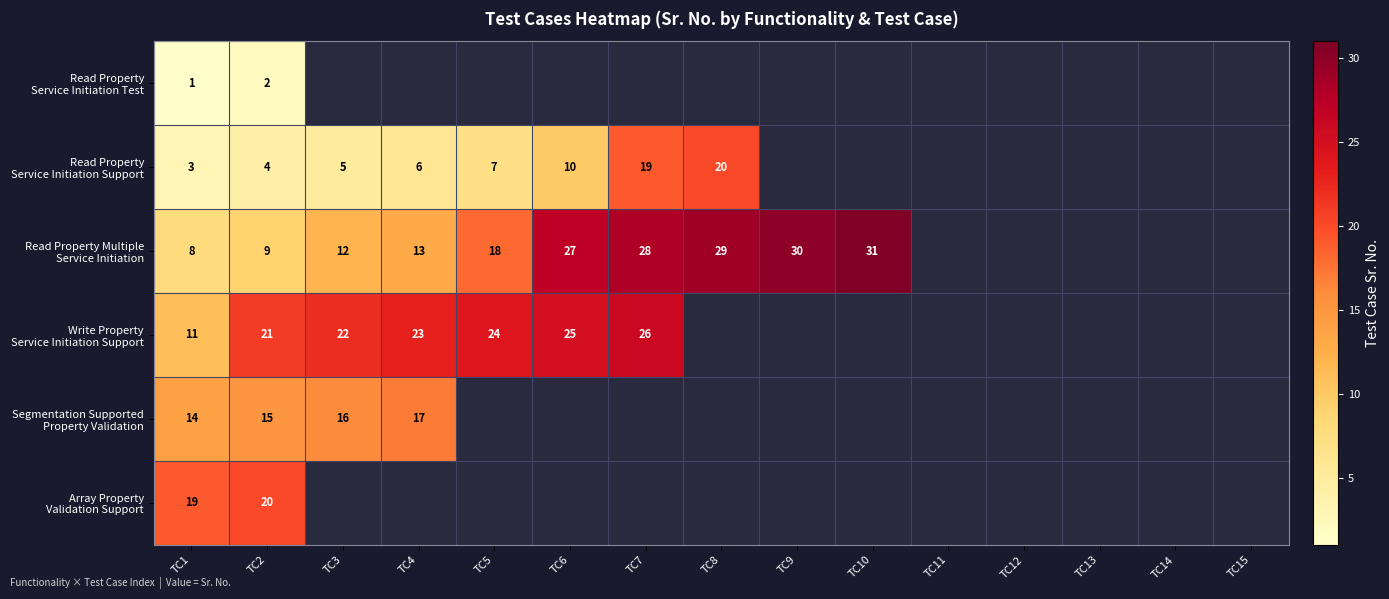

At which label does Read Property Multiple Service Initiation reach its peak?

TC10